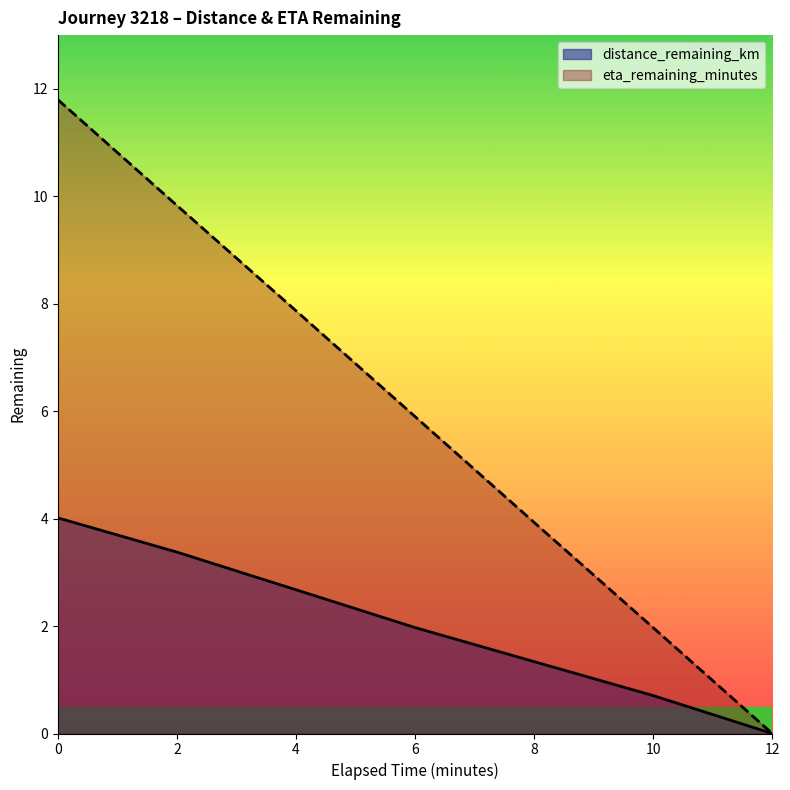

What is the average value of the distance_remaining_km series?

2.0